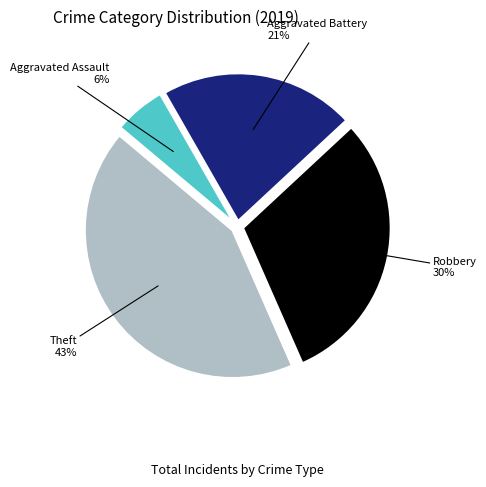

Is there any slice that represents more than half of the pie?

No